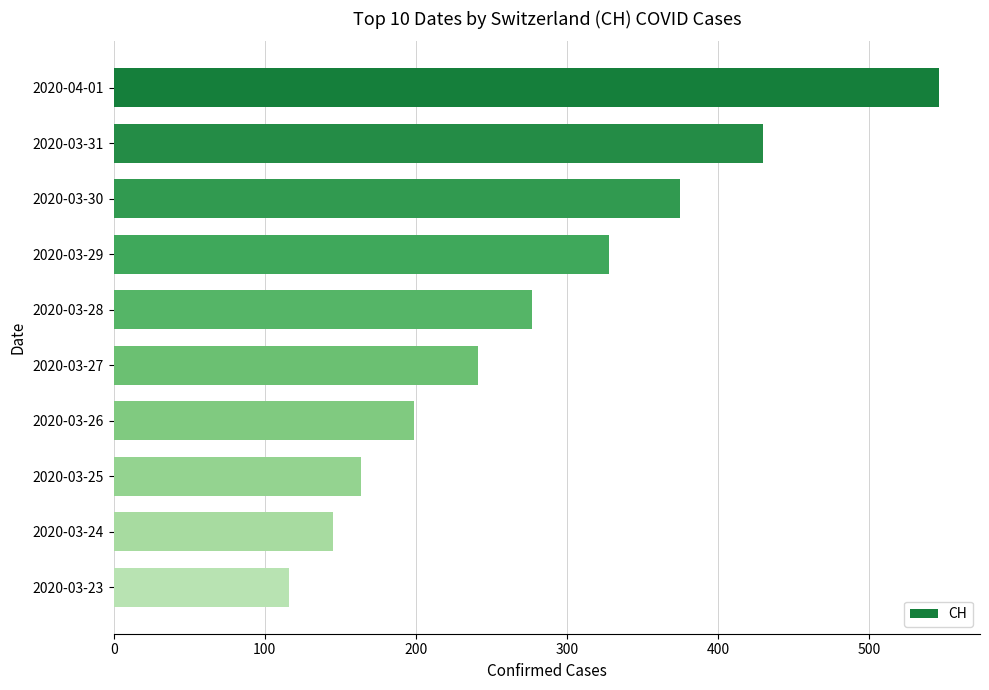

Which category has the lowest value across all series?

2020-03-23